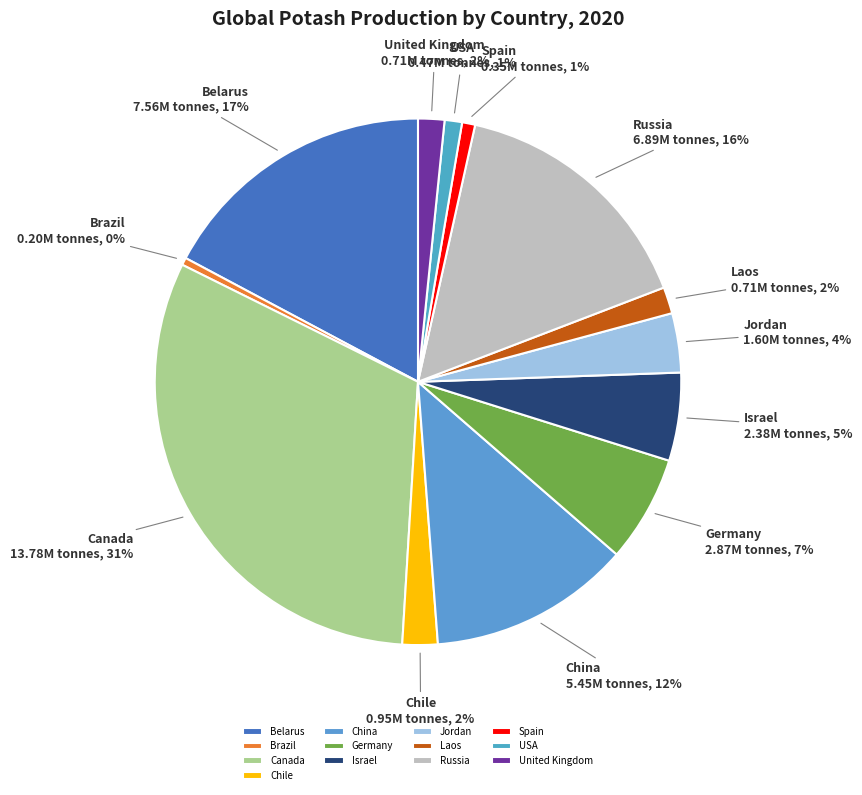

What is the largest slice in the pie chart?

Canada